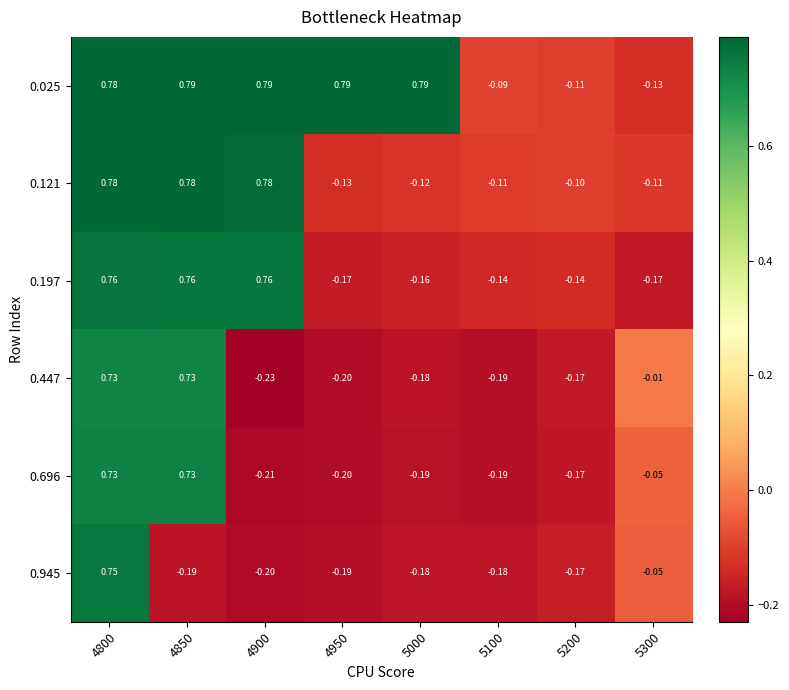

Is the value of 0.025 at 5100 greater than the value of 0.945 at 4900?

Yes